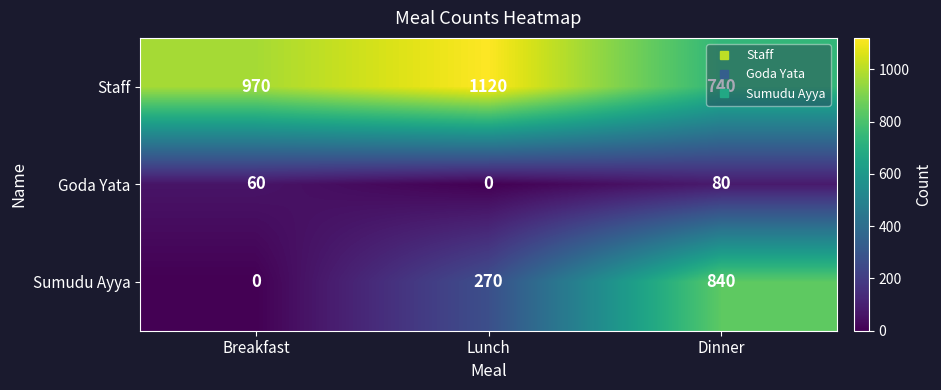

Which series has the largest range (max minus min)?

Sumudu Ayya